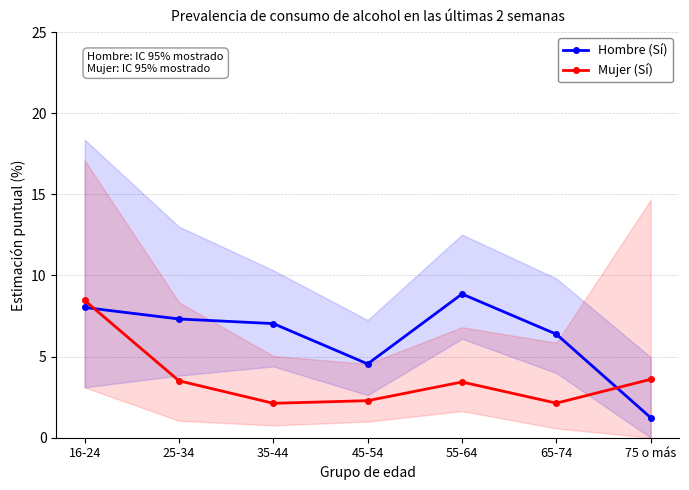

Rank the categories by Mujer (Sí) value from highest to lowest.

16-24, 75 o más, 25-34, 55-64, 45-54, 65-74, 35-44